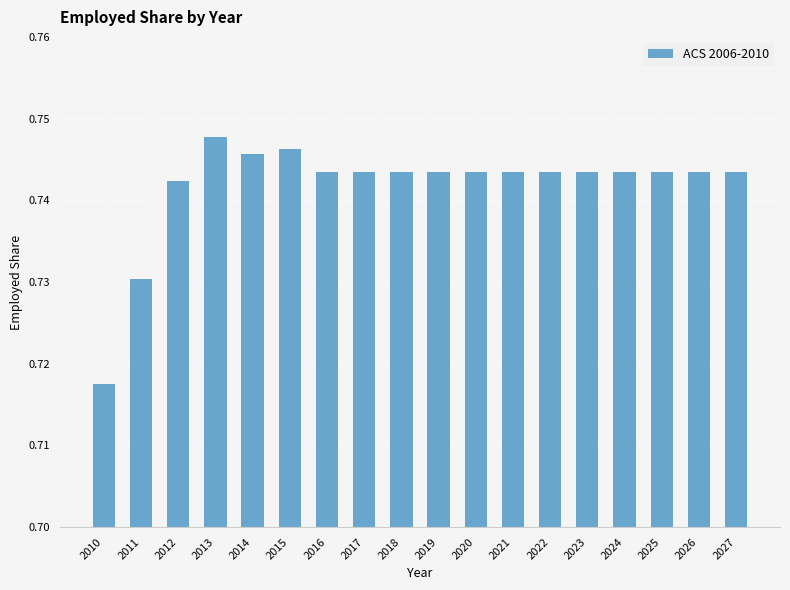

The chart shows a value of 0.3 at 2021. True or false?

False